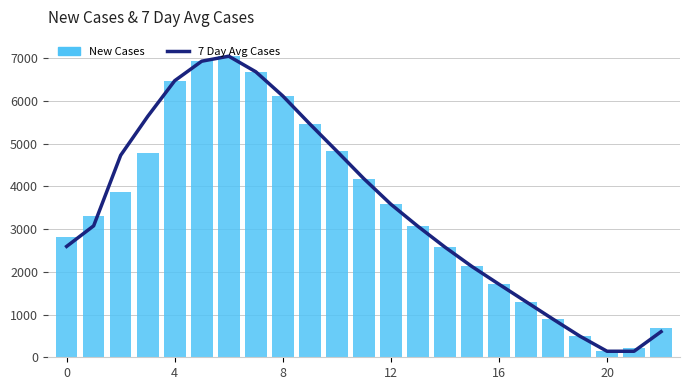

What is the average value of the New Cases series?

3447.0